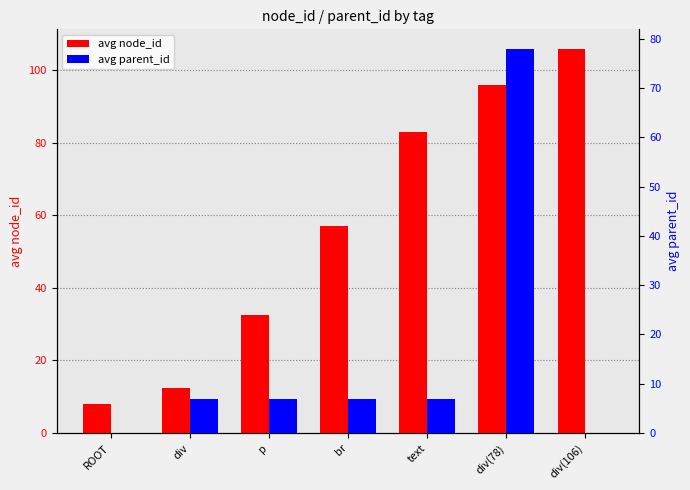

What is the difference between the highest and lowest values at div(78)?

18.0